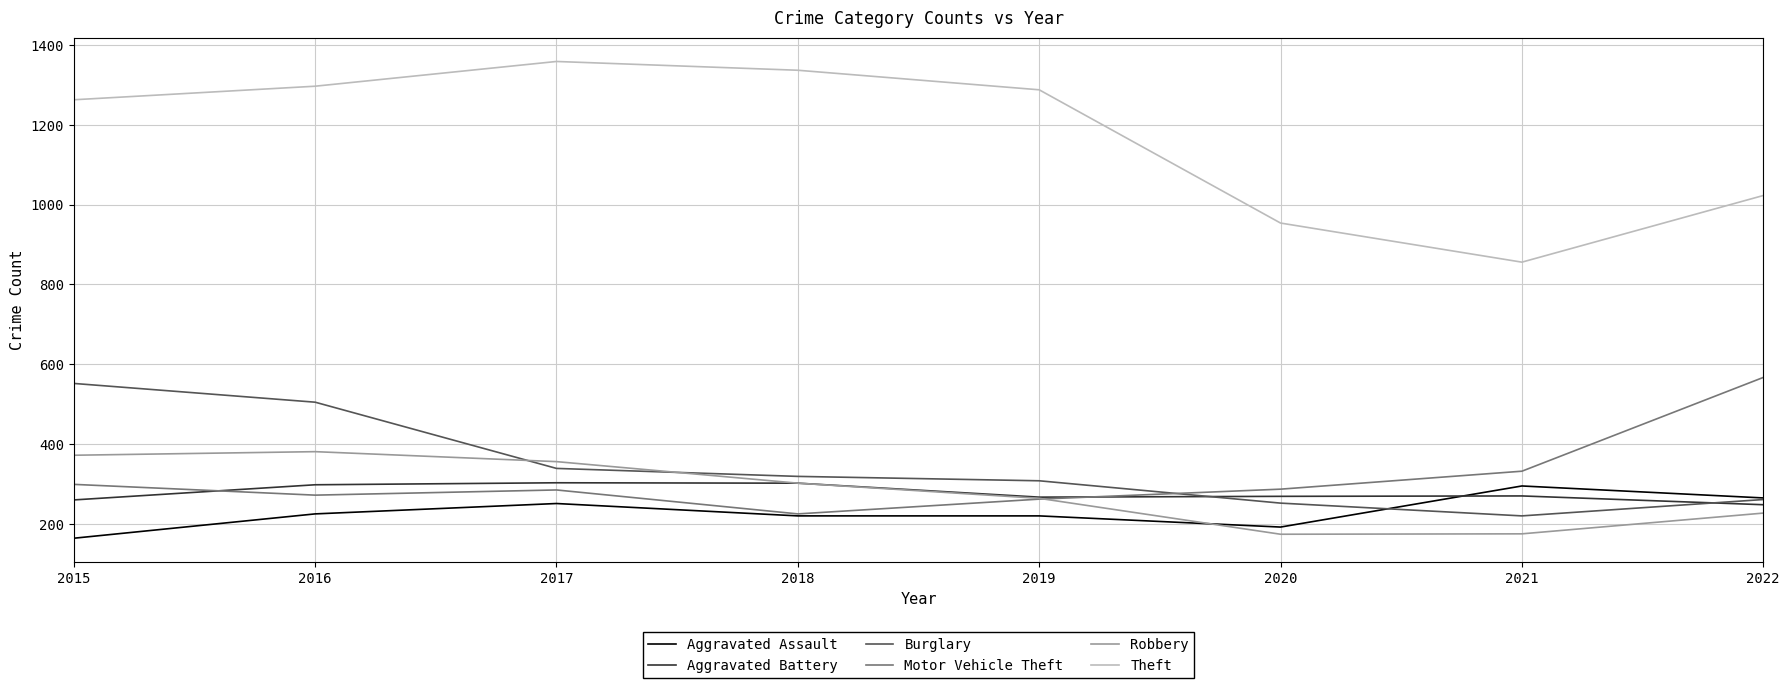

The Aggravated Assault series shows 220 at 2018. True or false?

True